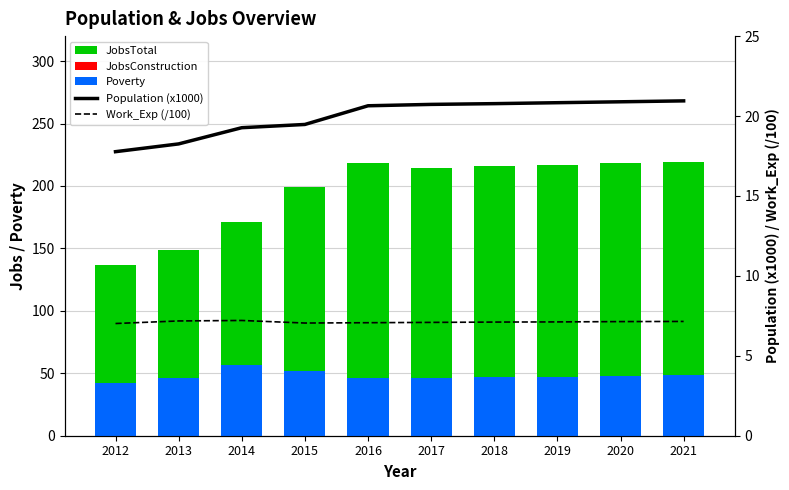

Is the value of JobsTotal at 2021 greater than the value of JobsConstruction at 2016?

Yes